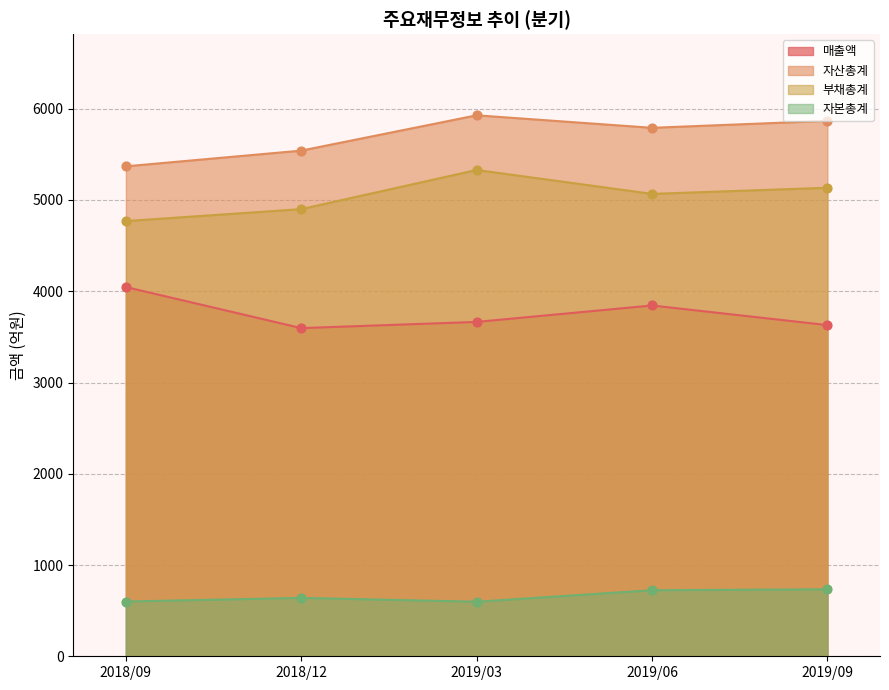

At which category is the sum across all series the highest?

2019/03